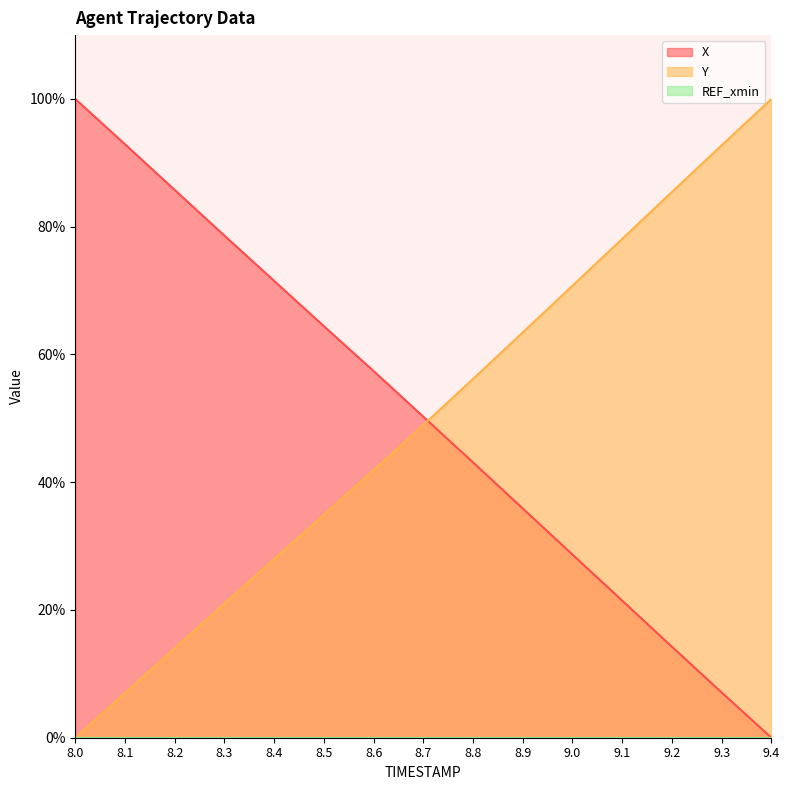

What is the sum of the Y values at 8.1 and 8.5?

41.9